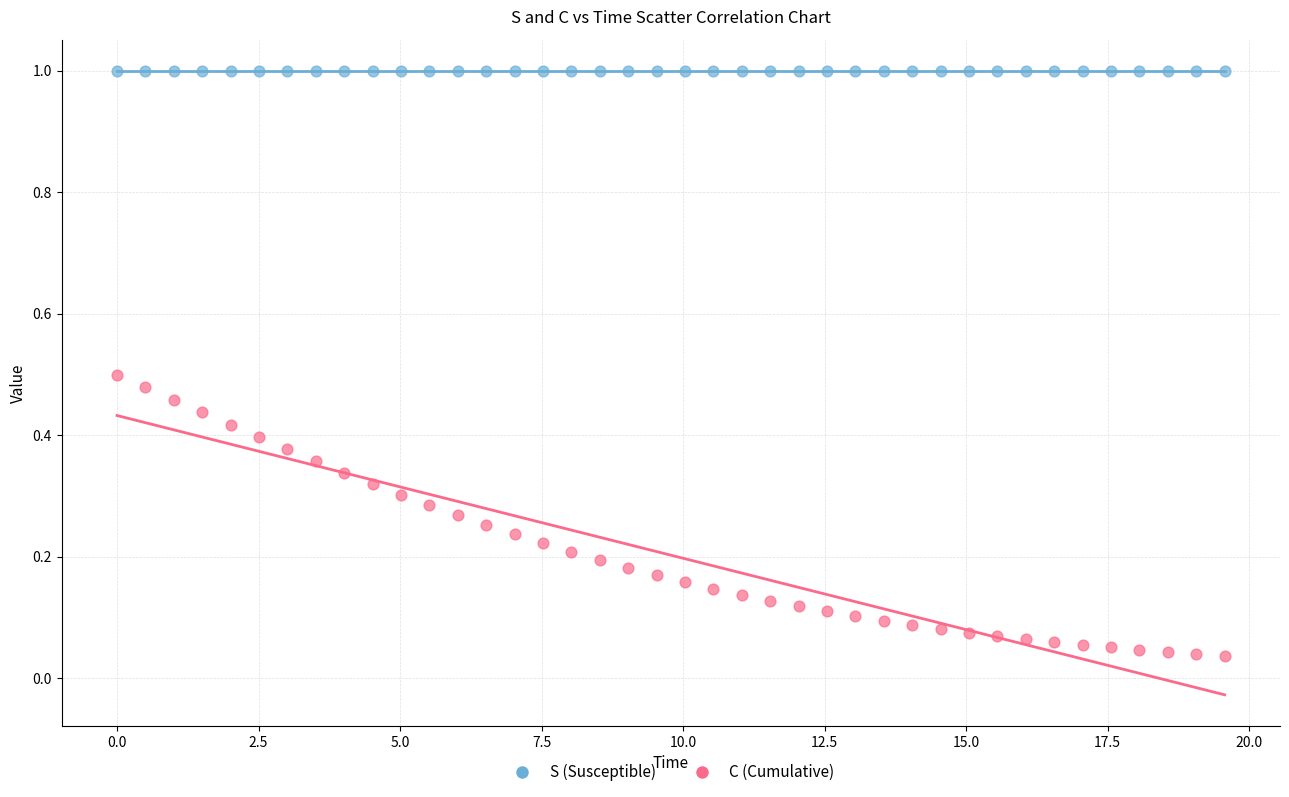

What is the X range (max minus min) for the scatter plot?

19.6